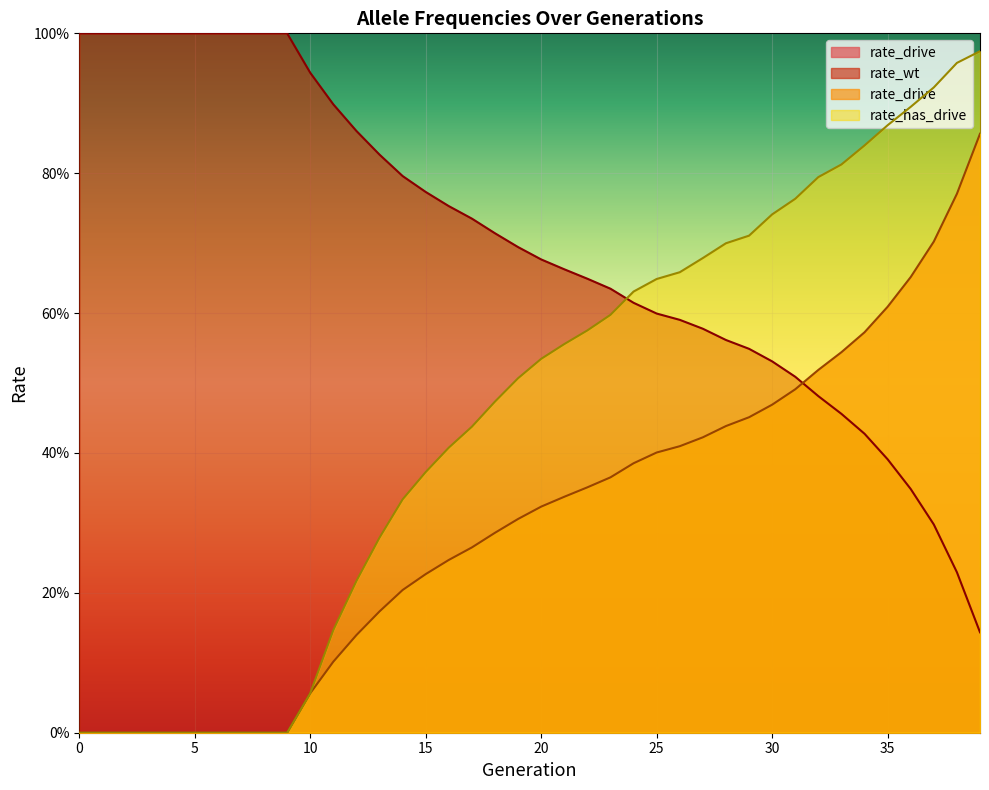

What is the total value across all series at 0?

1.0